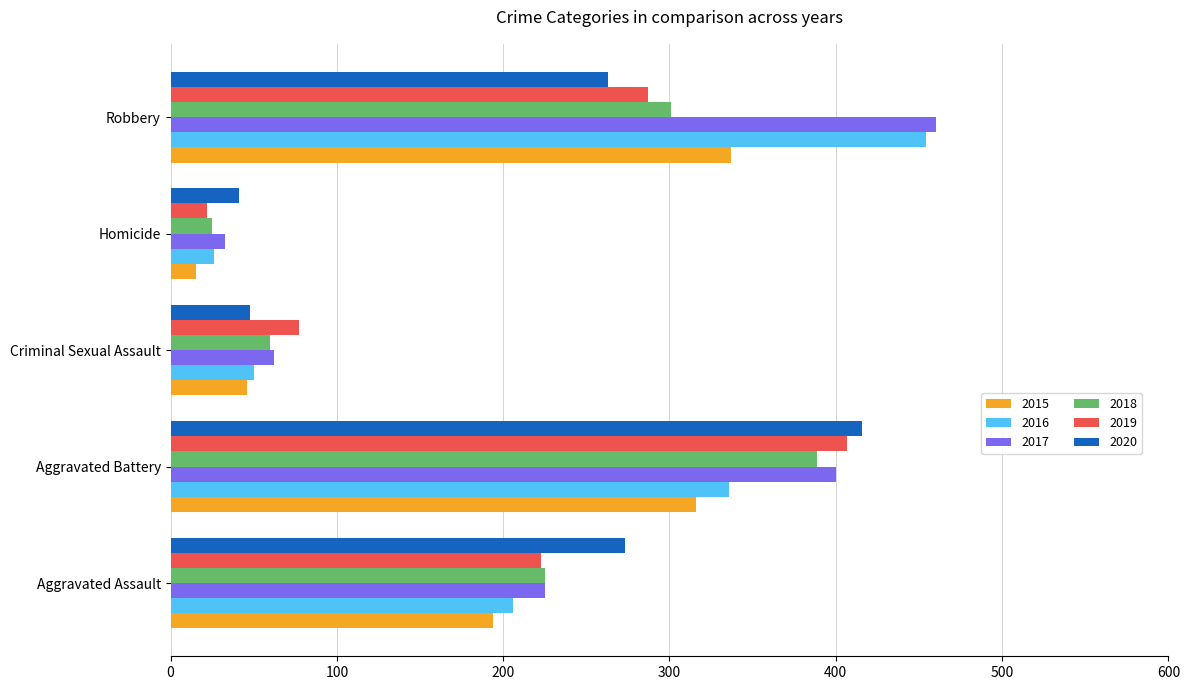

Which series has the widest spread of values?

2016